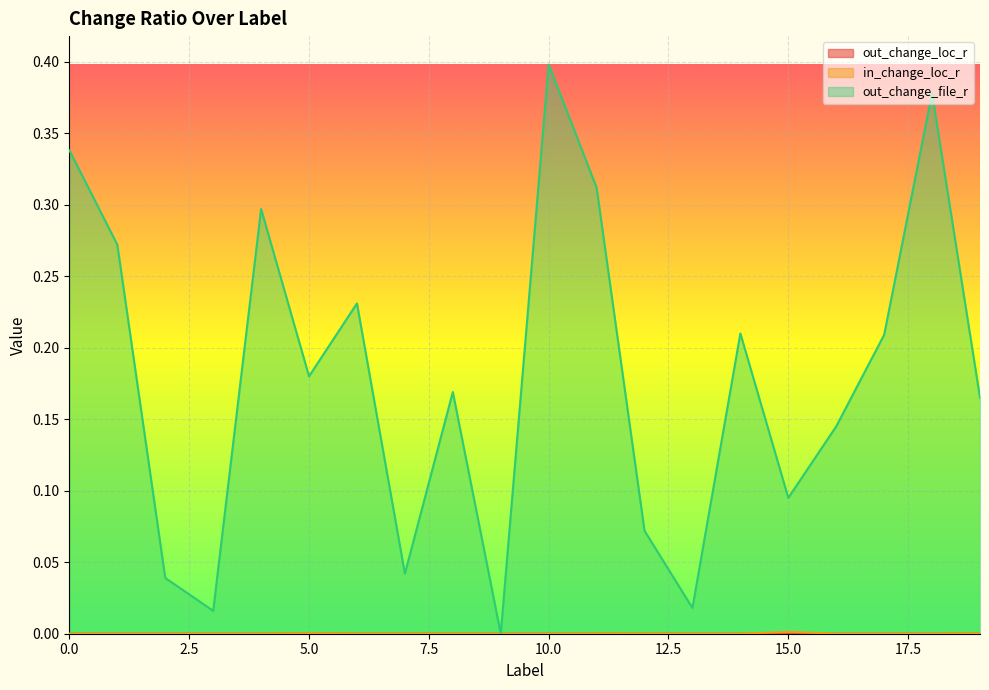

What are all the series names shown in the legend?

out_change_loc_r, in_change_loc_r, out_change_file_r